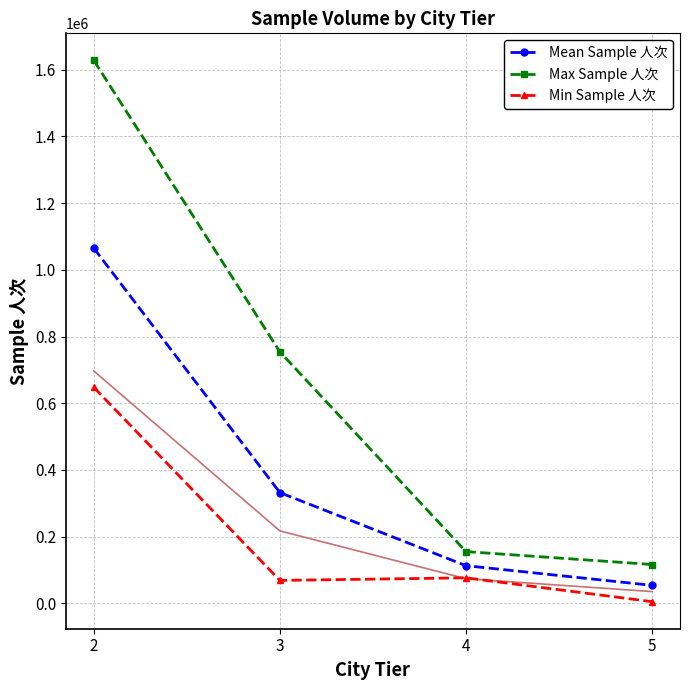

Reading left to right, what are all the values shown in this chart?

Mean Sample 人次: 2=1065116.9	3=332111.1	4=112958.6	5=53949.3
Max Sample 人次: 2=1628077.2	3=754105.2	4=155157.6	5=116458.0
Min Sample 人次: 2=647735.0	3=68754.0	4=76526.0	5=5055.7